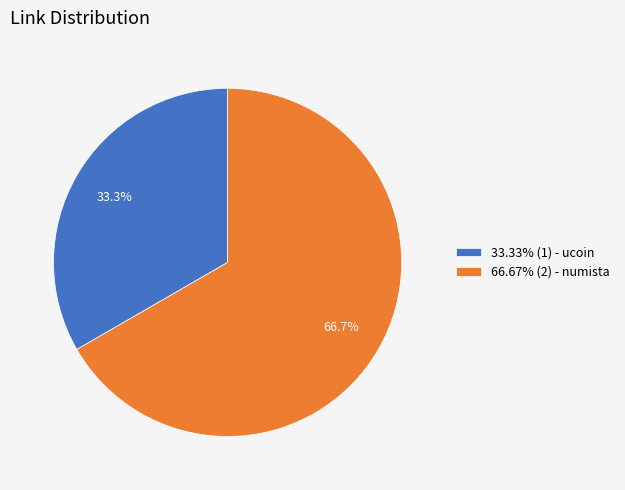

What percentage is NOT represented by 66.67% (2) - numista?

33.3%